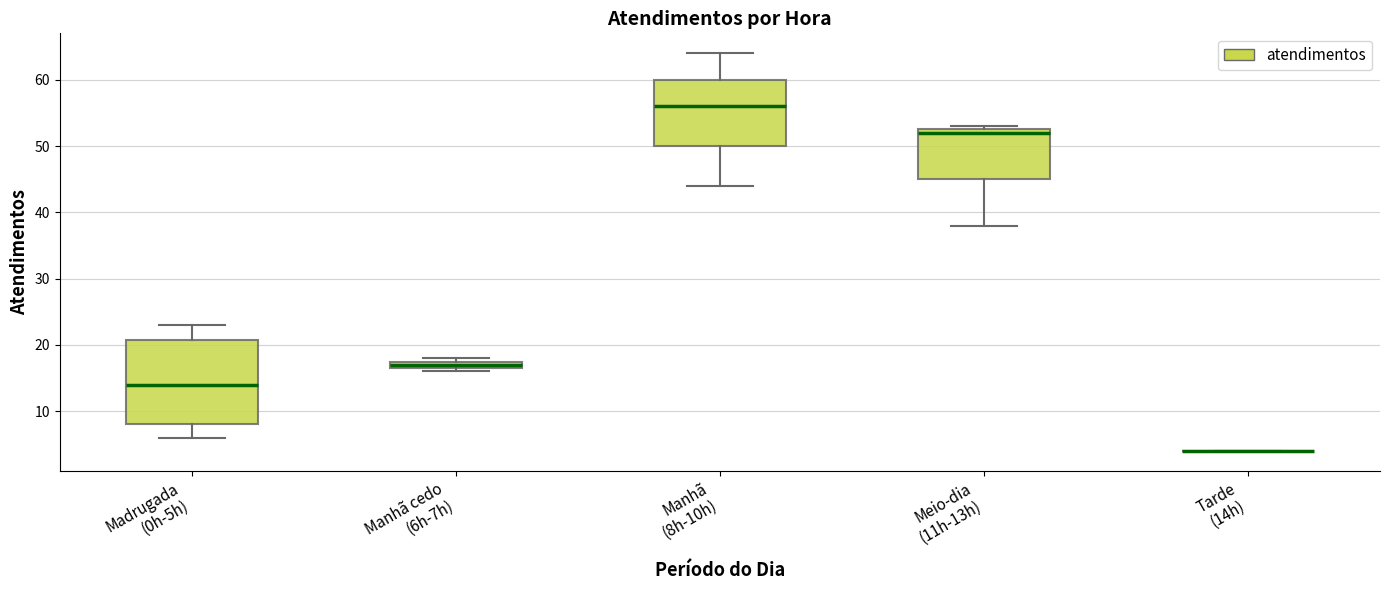

Where does the median line of the box for Meio-dia (11h-13h) sit on the y-axis? The values are not printed on the chart, so give them approximately, as read against the axis.

52